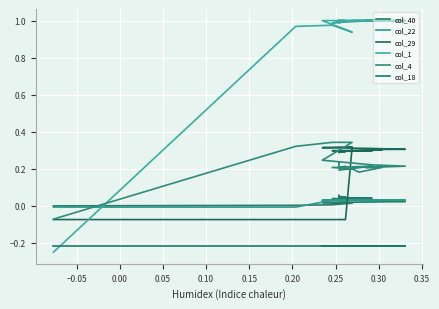

Which series has the largest total across all categories?

col_1